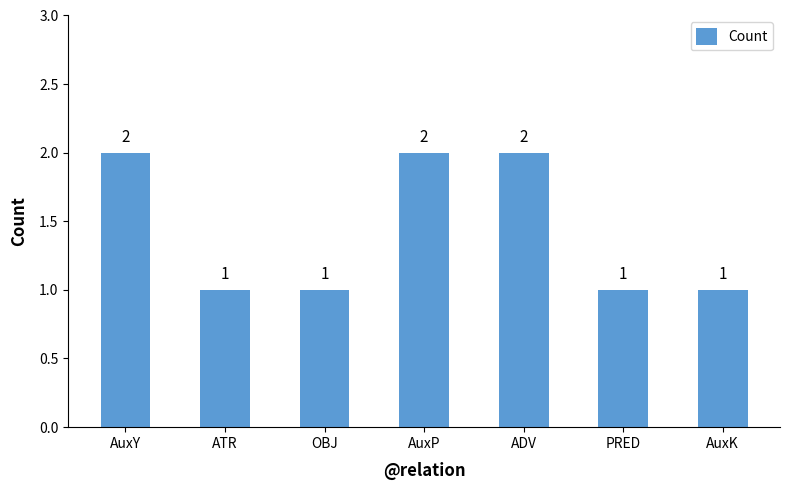

What is the label of the 2nd bar from the left?

ATR